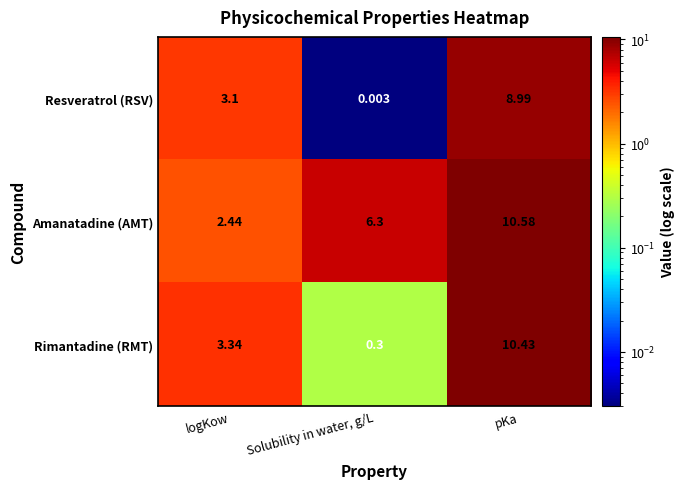

At which label does Amanatadine (AMT) first exceed 6?

Solubility in water, g/L